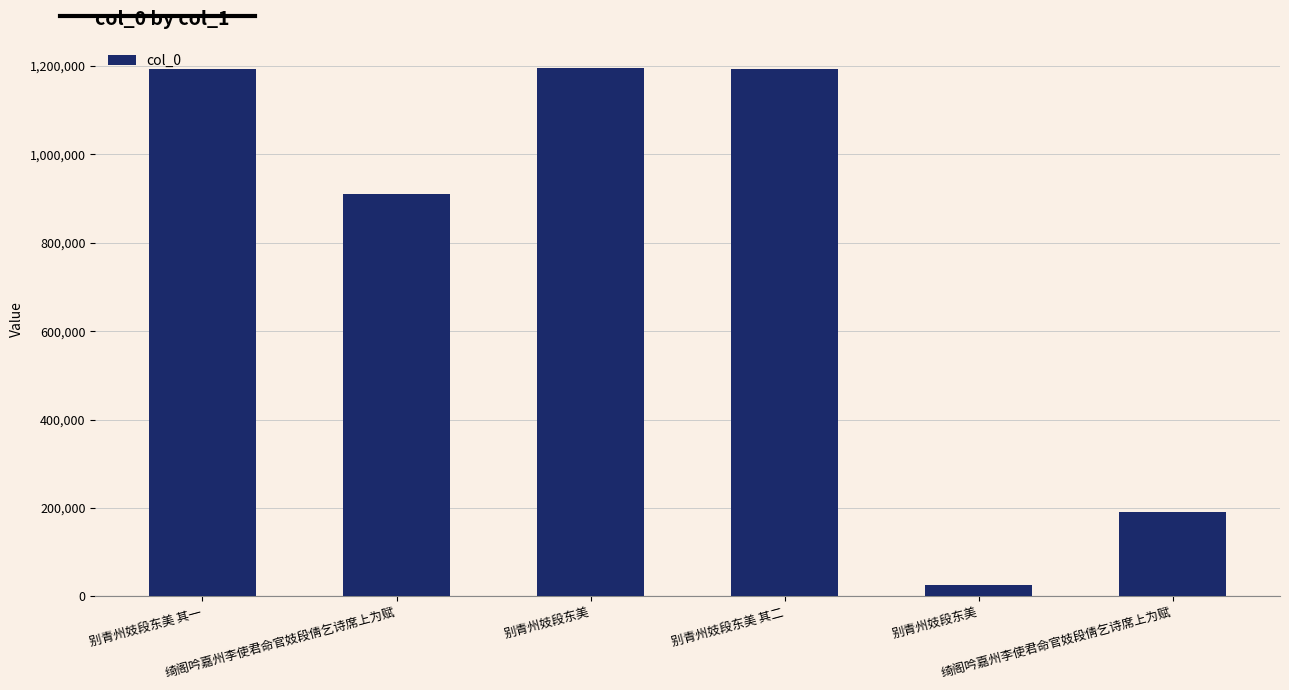

How many categories are shown in the chart?

6